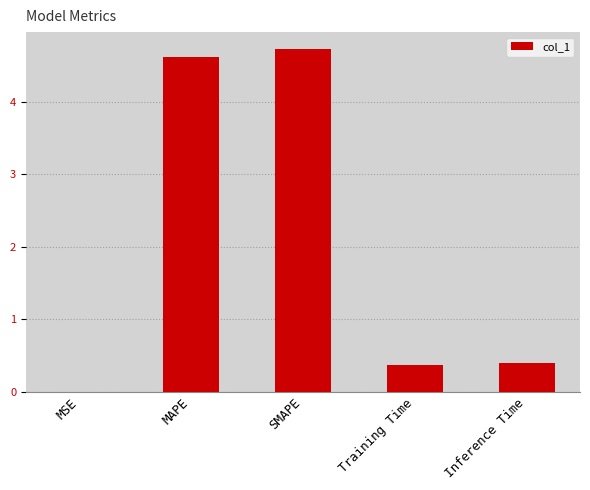

What value does the data have at Inference Time?

0.4